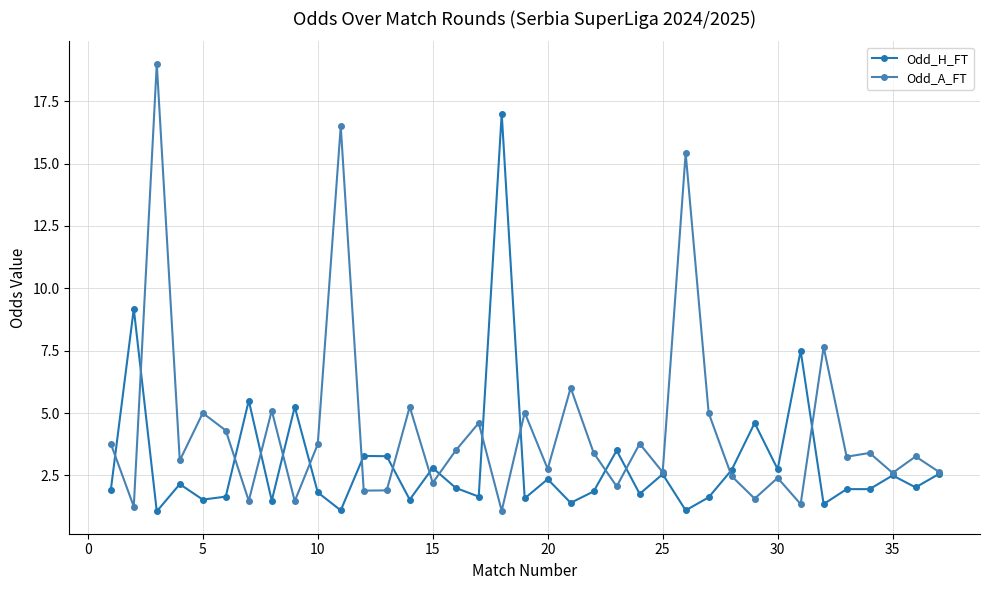

List the series in order of their peak value, highest first.

Odd_A_FT, Odd_H_FT